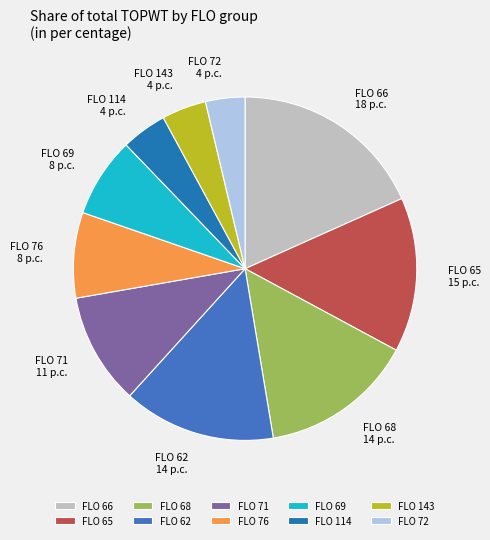

The FLO 66 slice represents 6% of the pie. True or false?

False